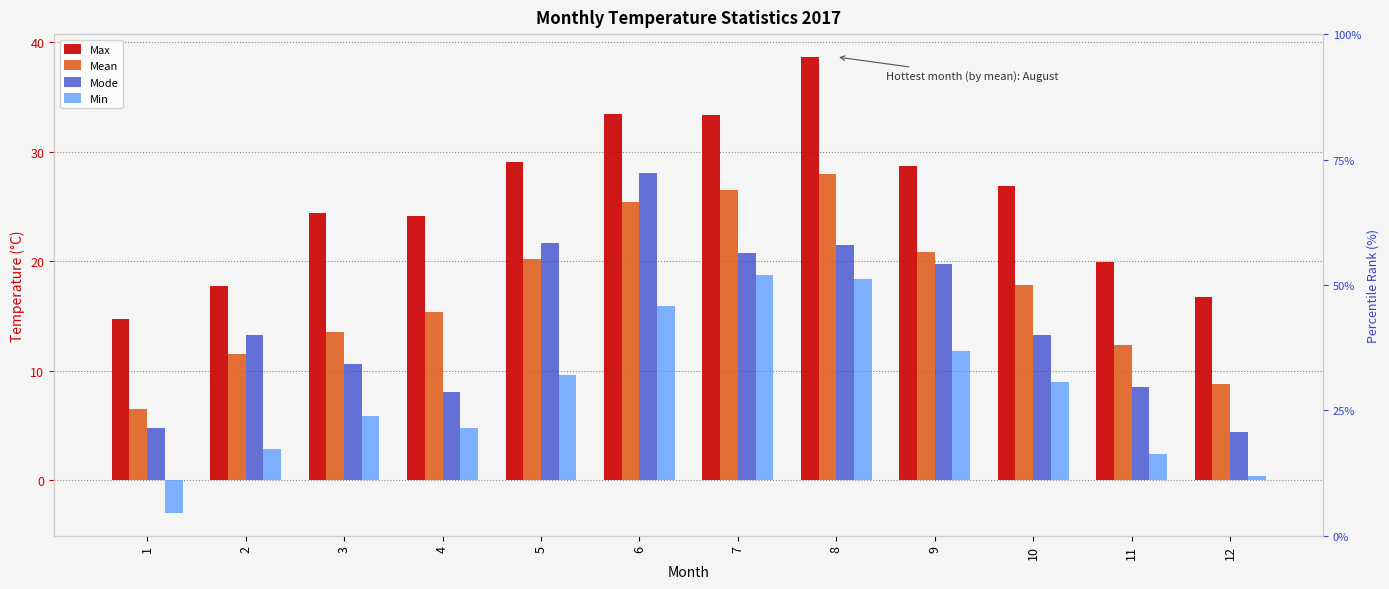

Which series has the largest total across all categories?

Max